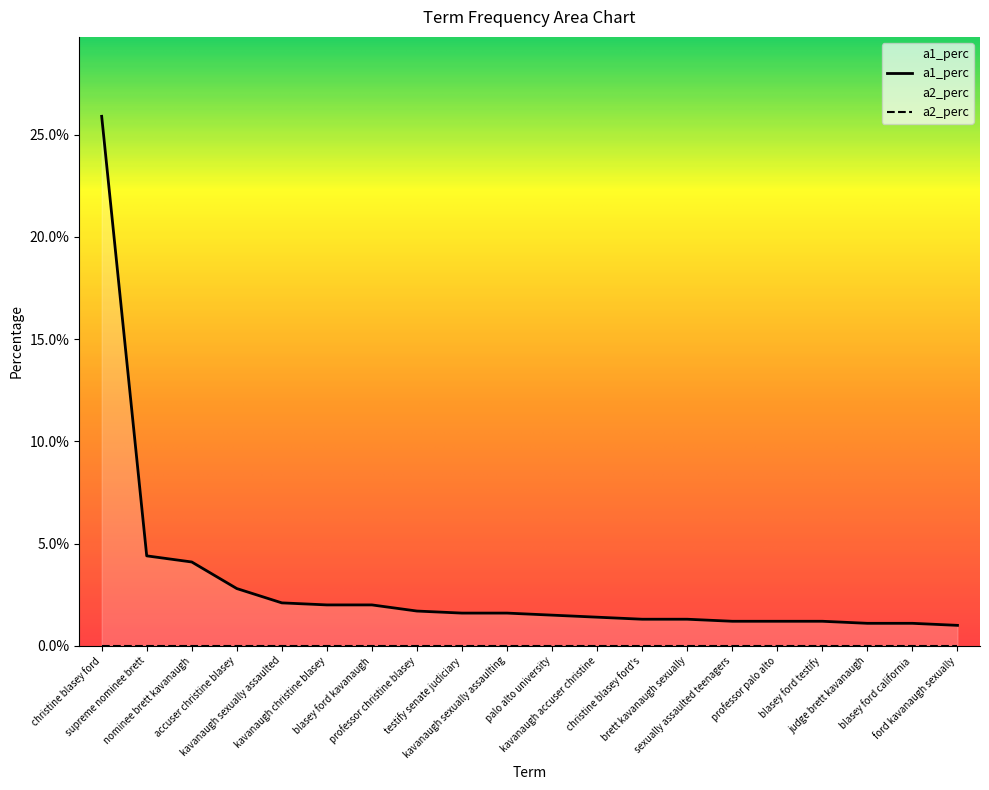

Between ford kavanaugh sexually and palo alto university, which is larger?

palo alto university